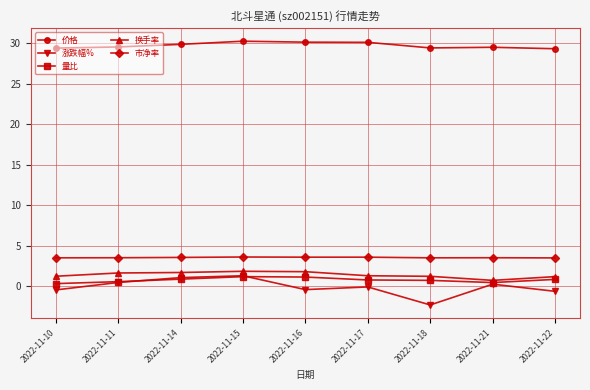

What is the value of the 市净率 point at the 4th from the left?

3.6